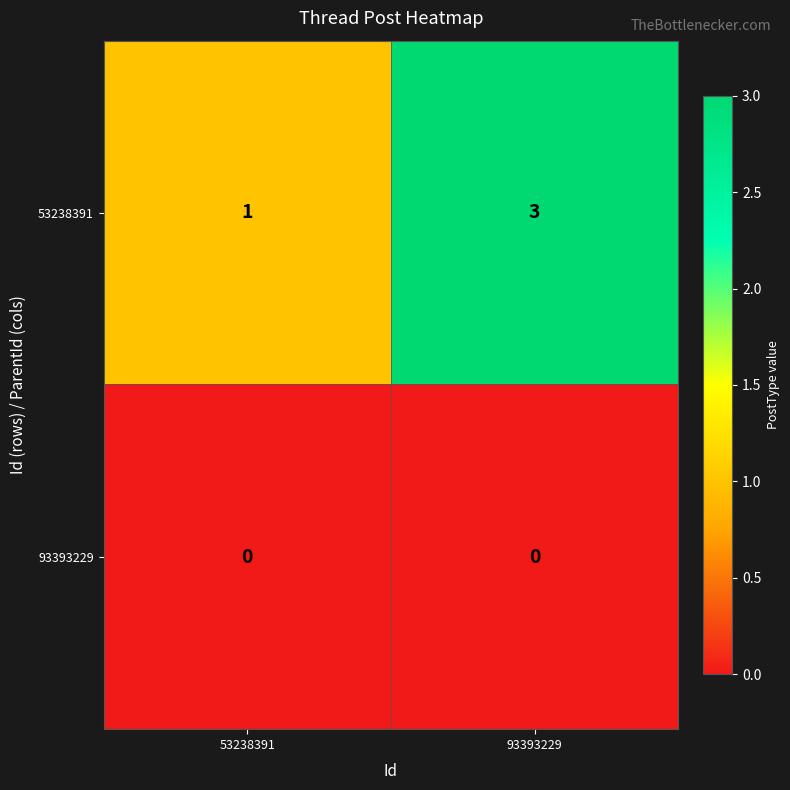

Which series has the largest total across all categories?

53238391